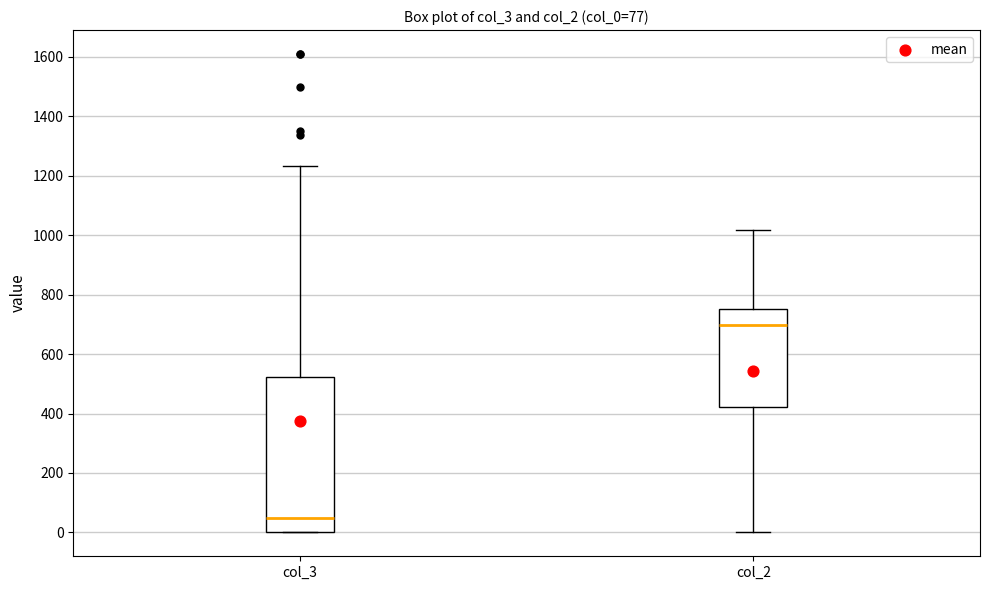

Which box is the tallest, from its lower edge to its upper edge?

col_3